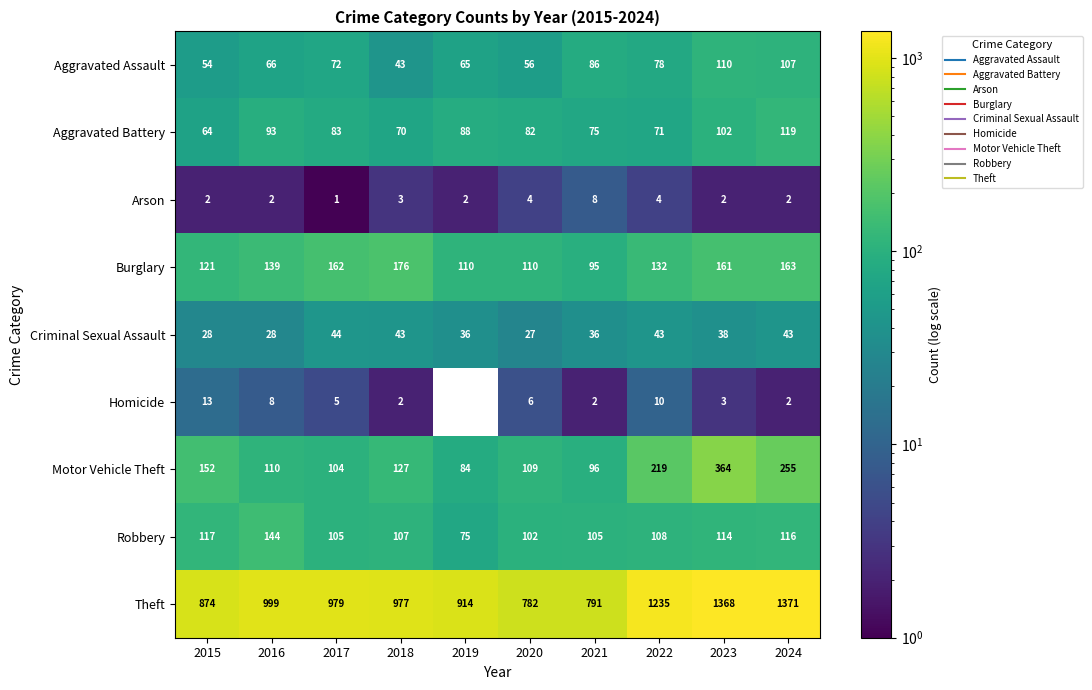

How many categories are shown in the chart?

10